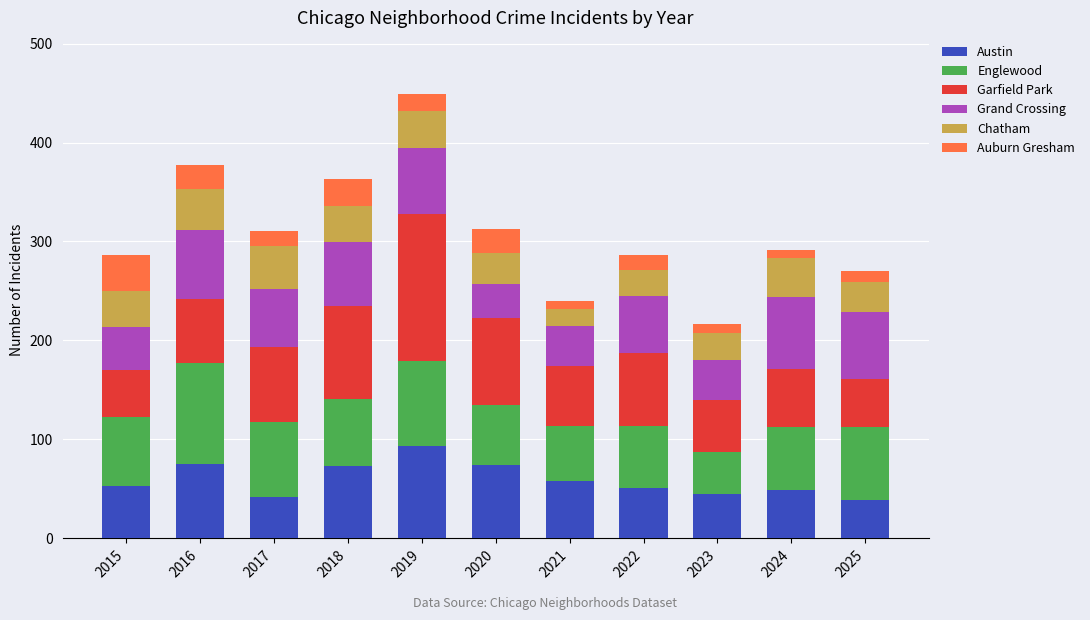

What is the sum of all Austin values?

652